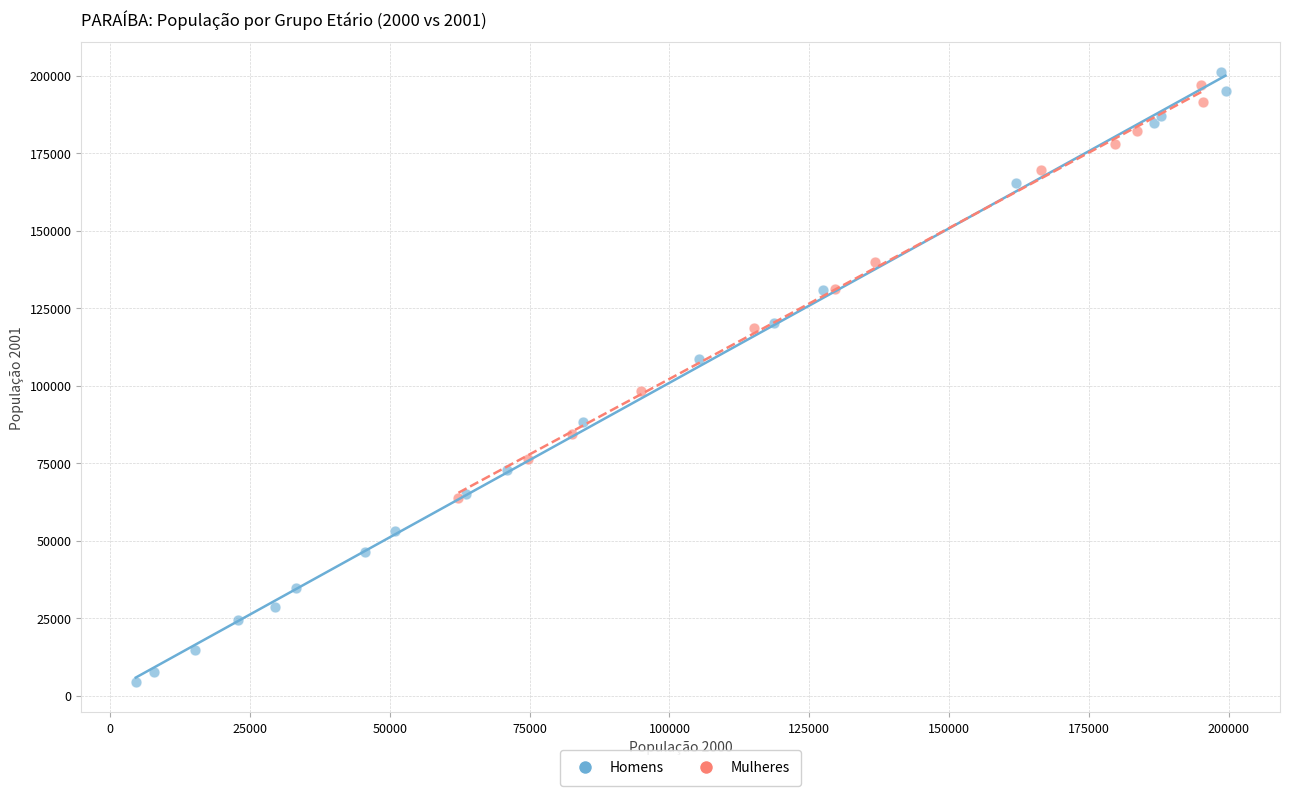

Which series contains the lowest Y value?

Homens